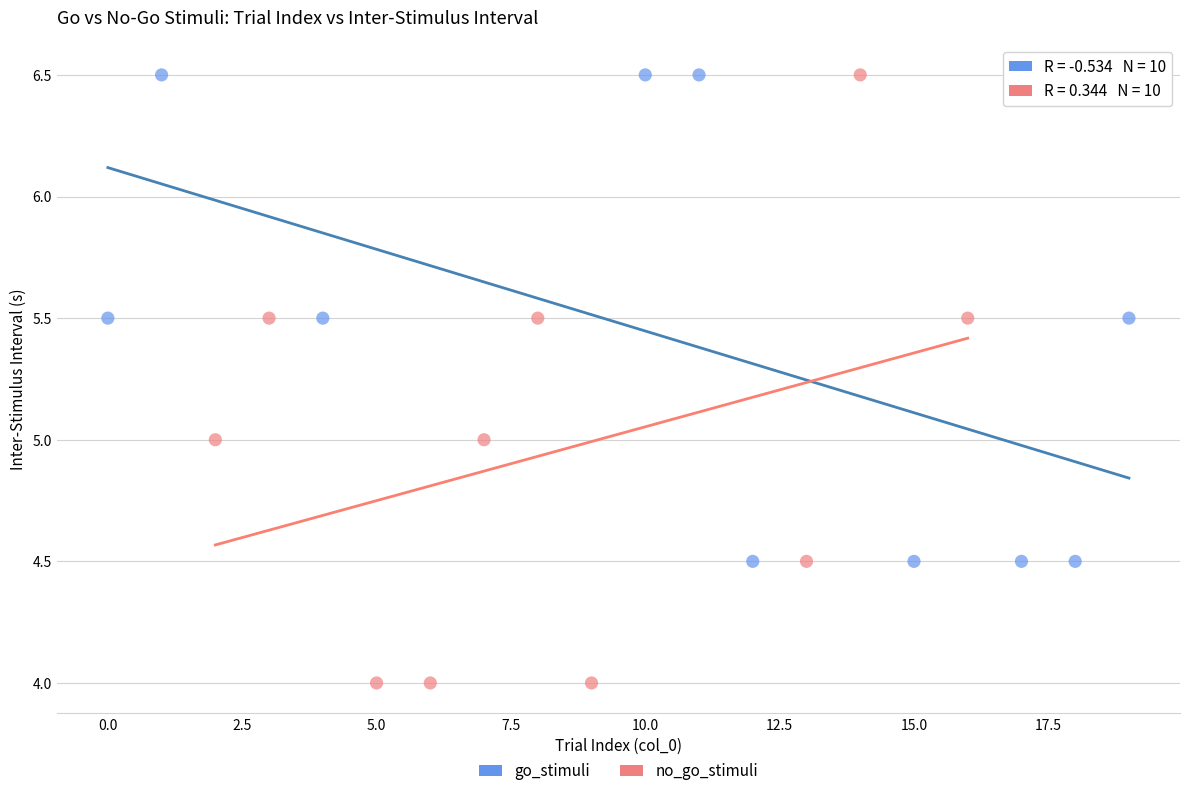

Which series contains the lowest Y value?

no_go_stimuli